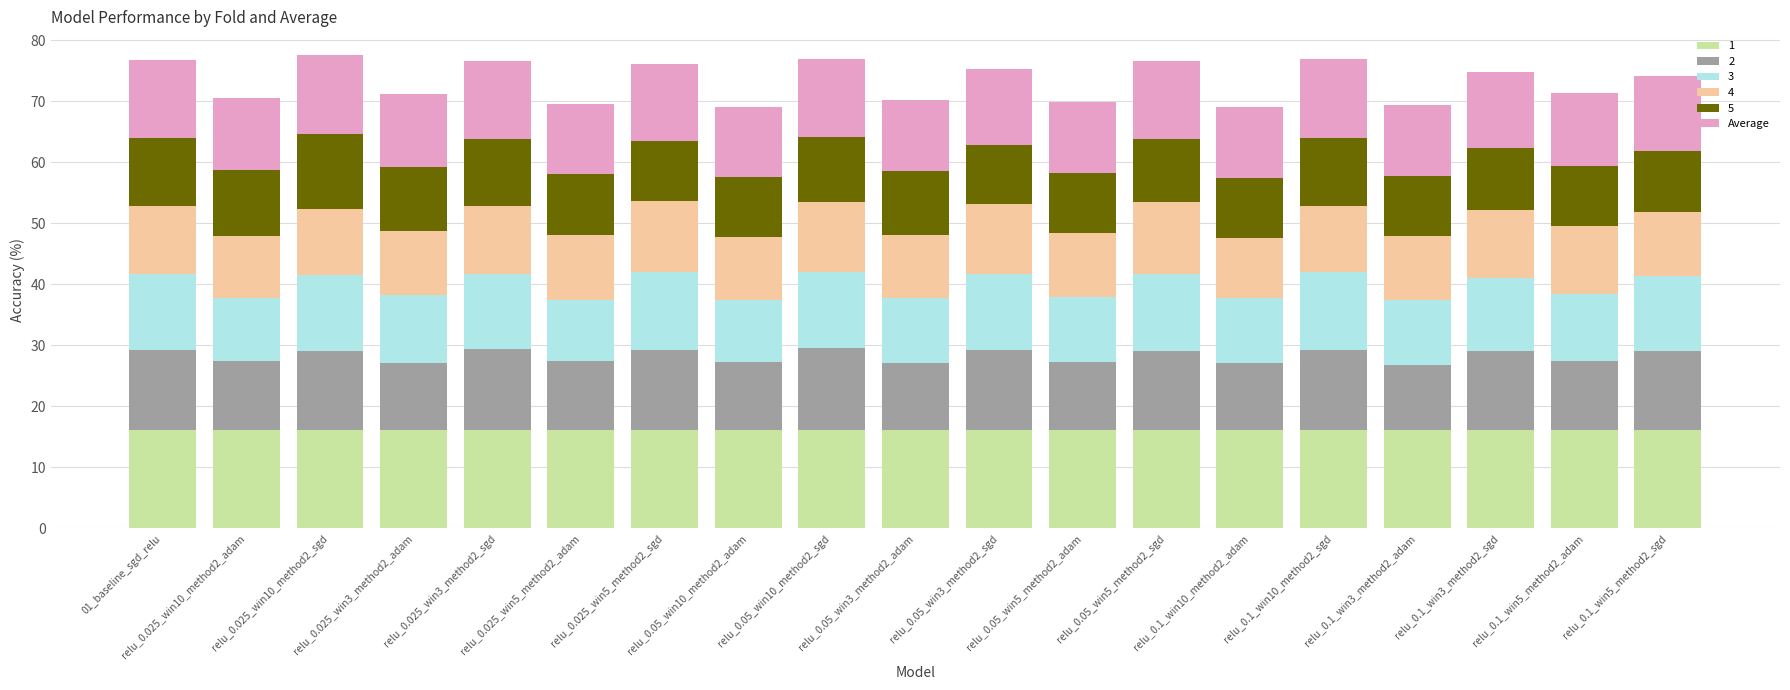

Are the bars grouped side by side (vs. stacked)?

No